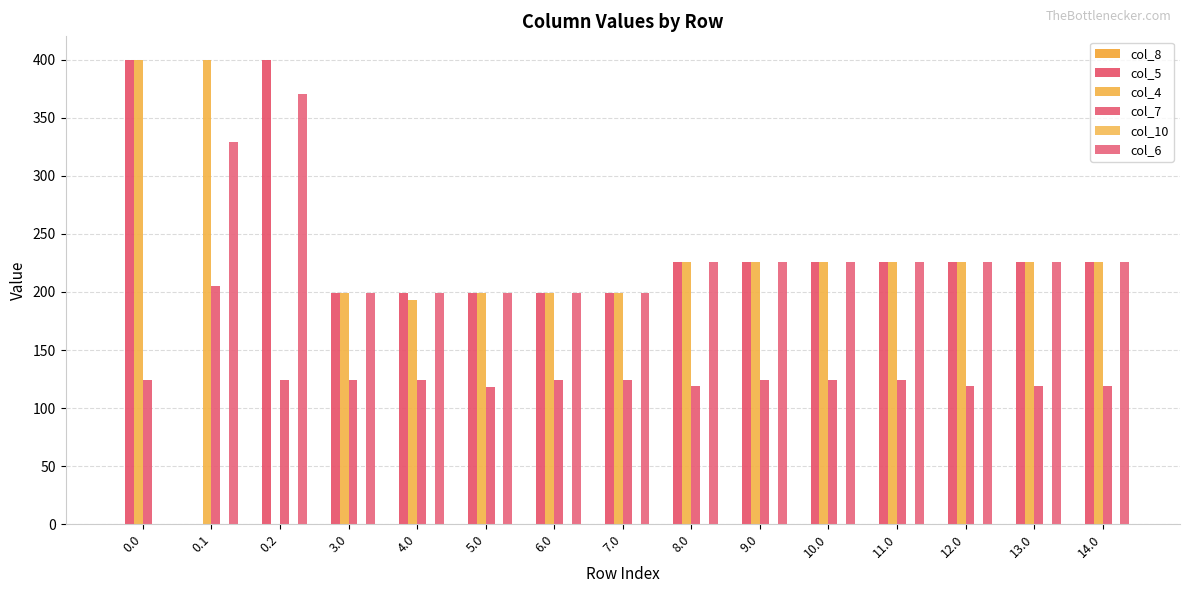

What is the spread (max minus min) of values at 0.0?

400.0